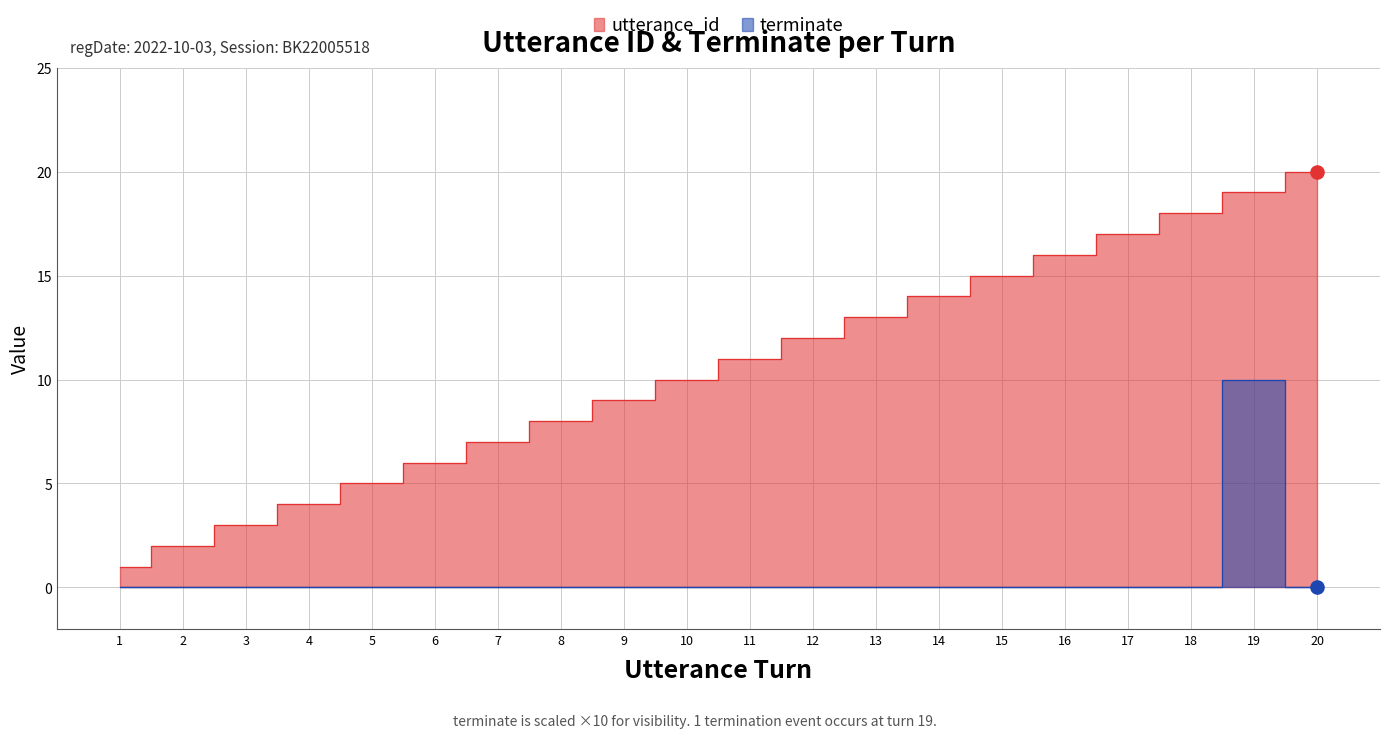

At which category is the sum across all series the highest?

19